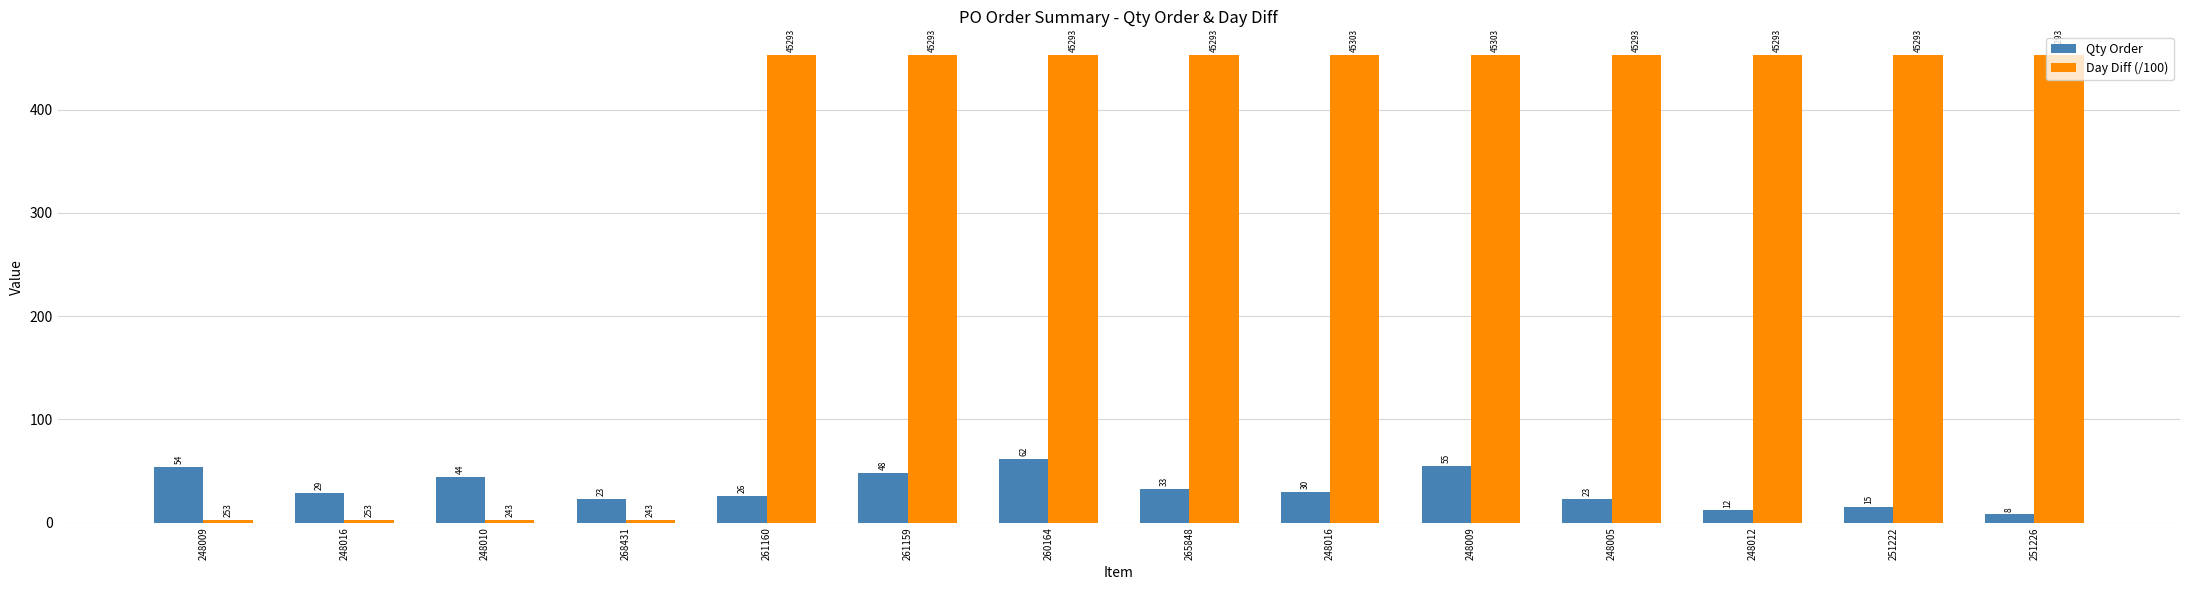

Are the bars horizontal?

No